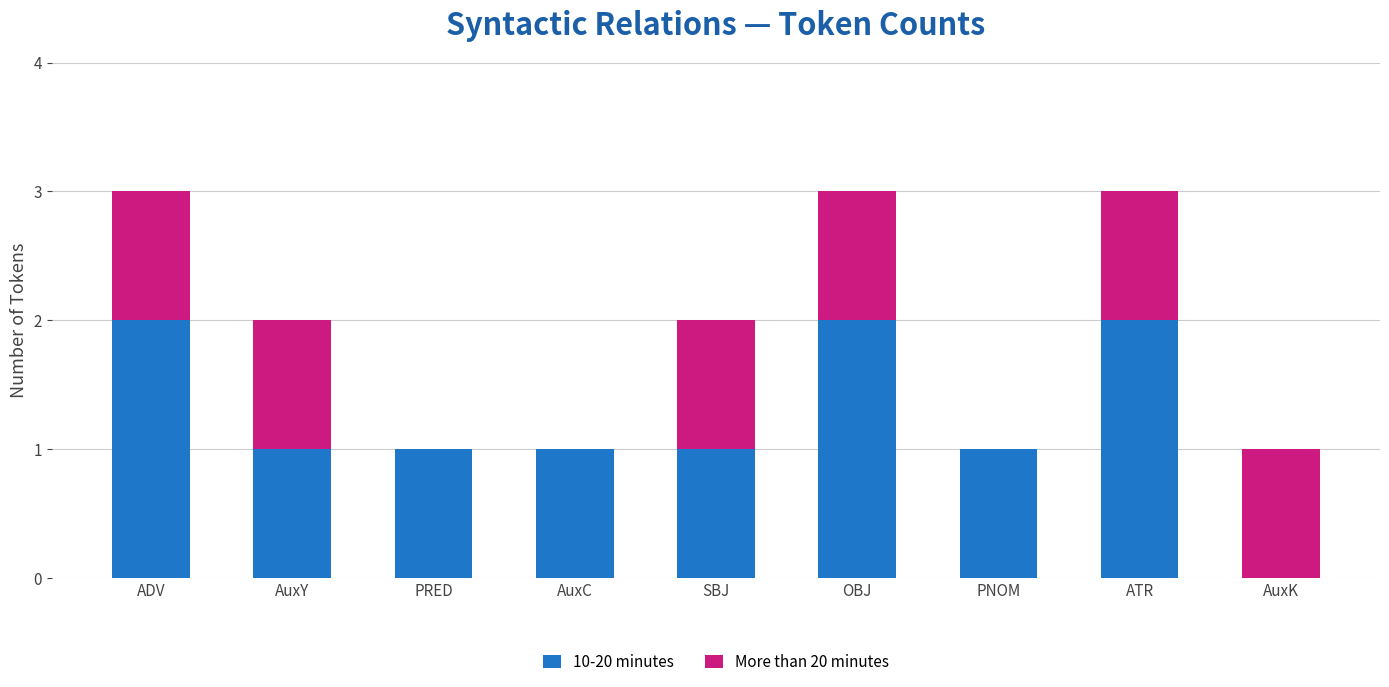

The value of 10-20 minutes at ADV is 2. True or false?

True